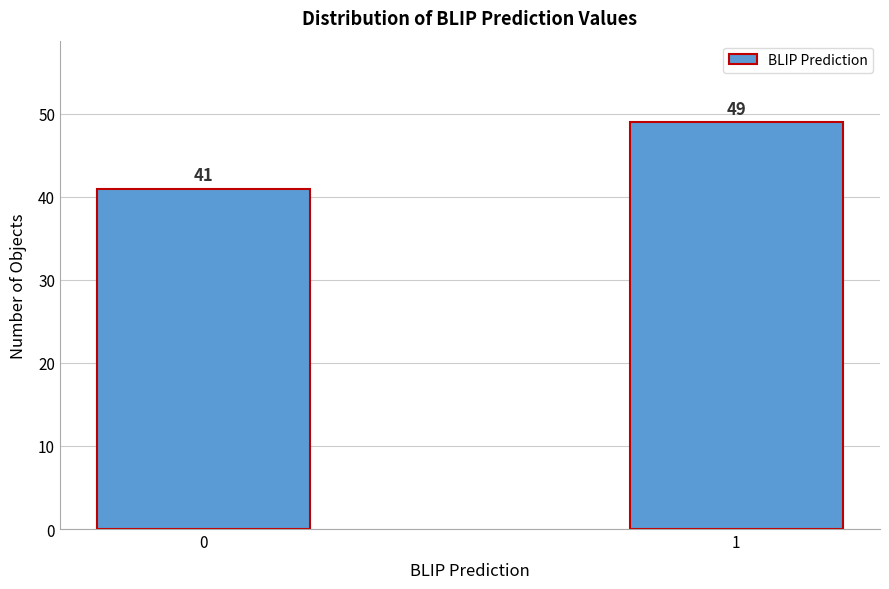

Reading right to left, list all the values displayed in this chart.

1=49	0=41